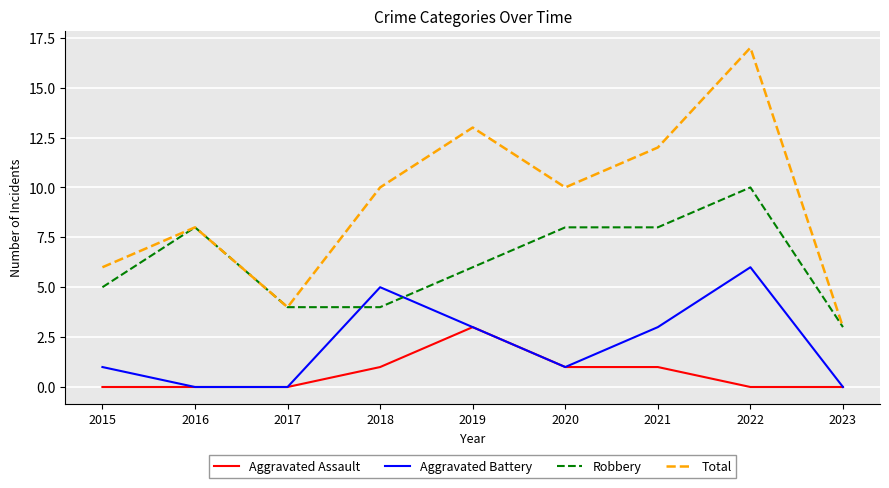

What are all the series names shown in the legend?

Aggravated Assault, Aggravated Battery, Robbery, Total